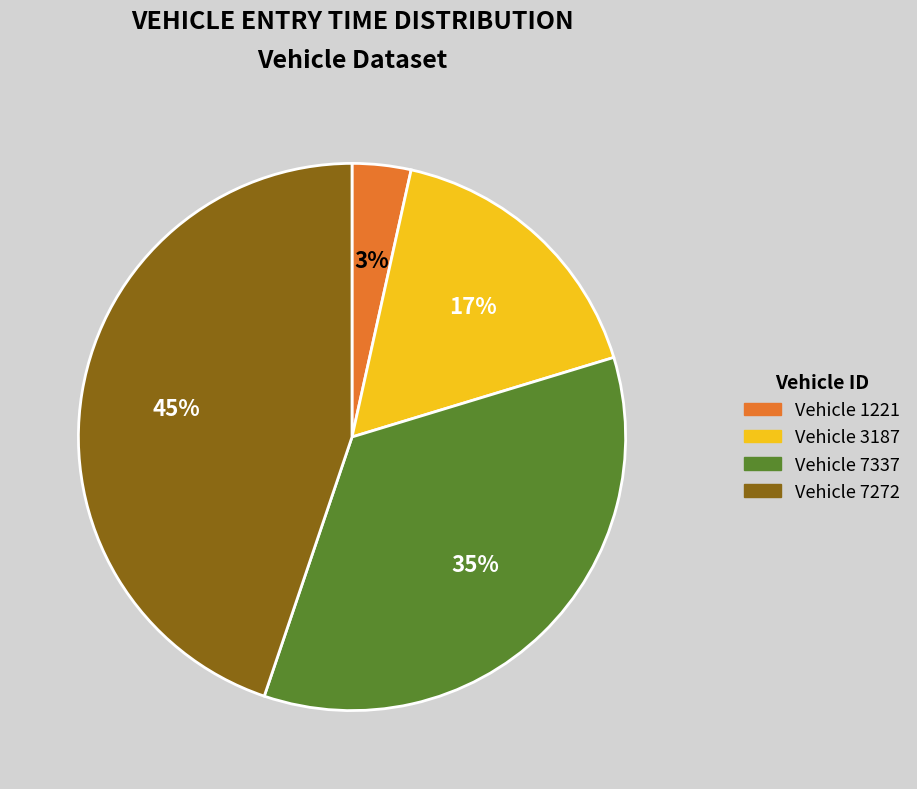

Which category has the biggest portion of the pie?

Vehicle 7272